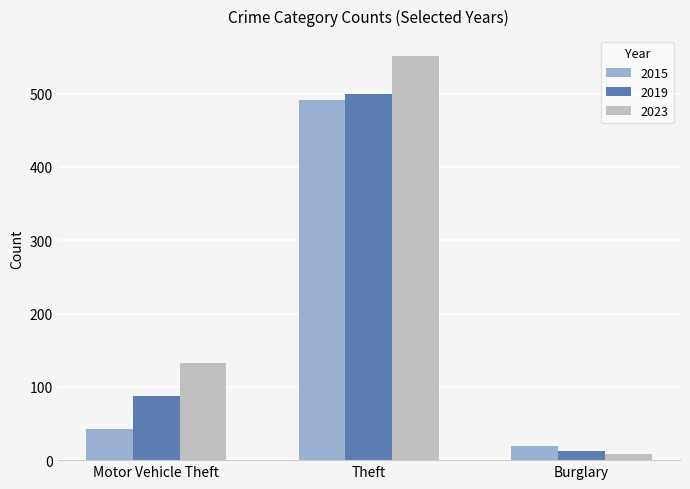

At which category is the sum across all series the highest?

Theft